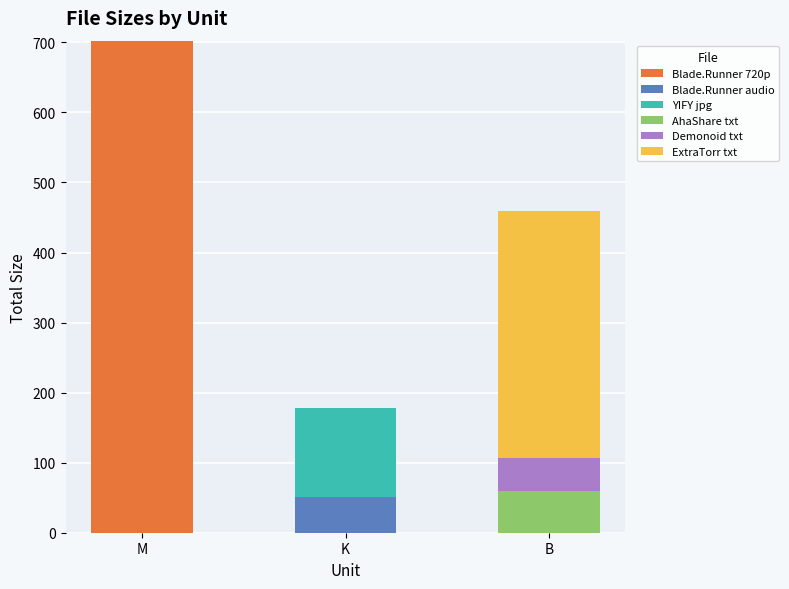

How many series are shown in this chart?

6